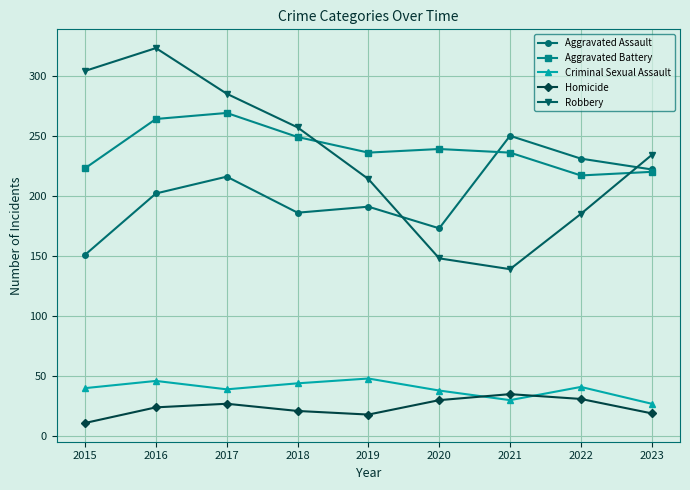

Rank the categories by Aggravated Assault value from highest to lowest.

2021, 2022, 2023, 2017, 2016, 2019, 2018, 2020, 2015